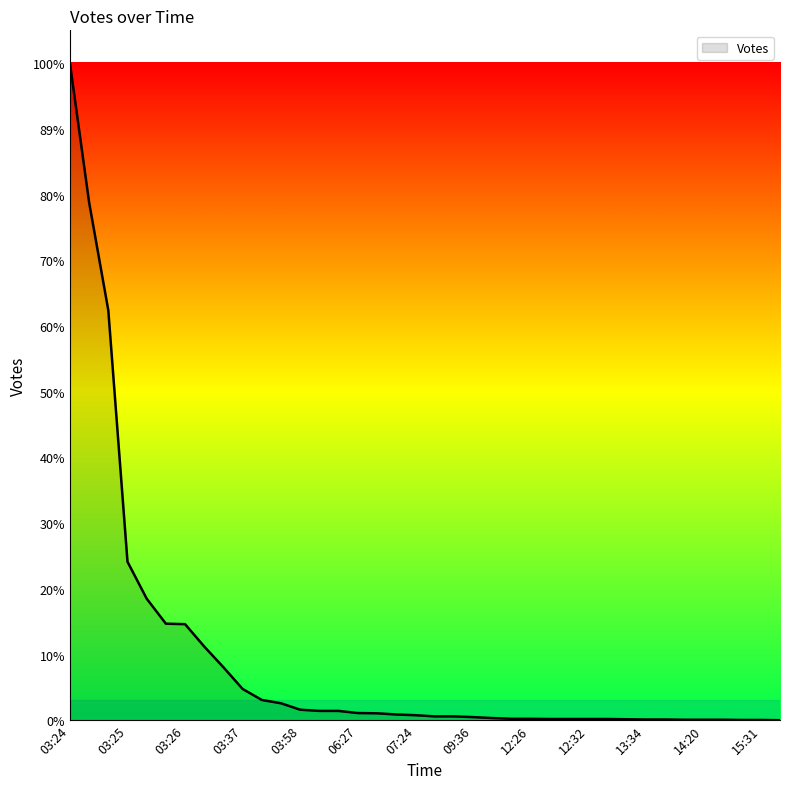

Does the chart have visible grid lines?

No